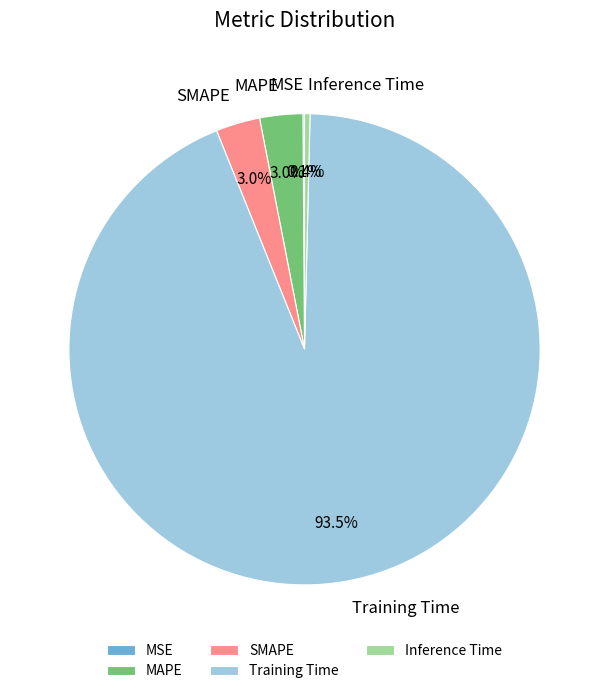

Which category has the biggest portion of the pie?

Training Time